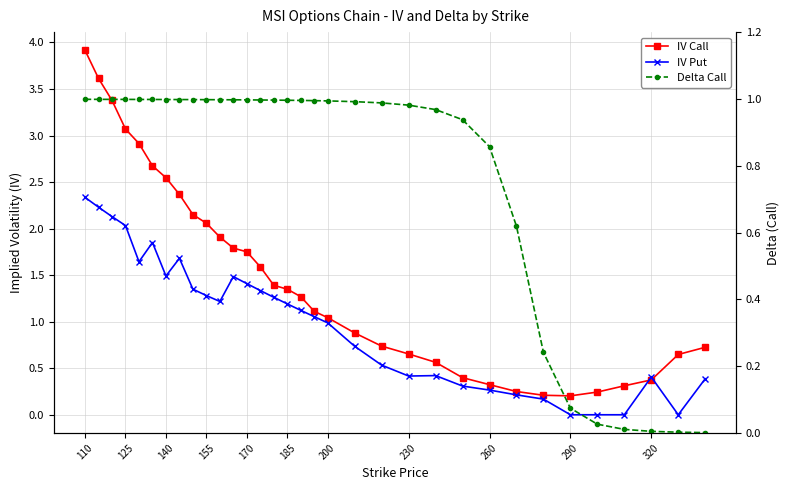

What are all the series names shown in the legend?

IV Call, IV Put, Delta Call